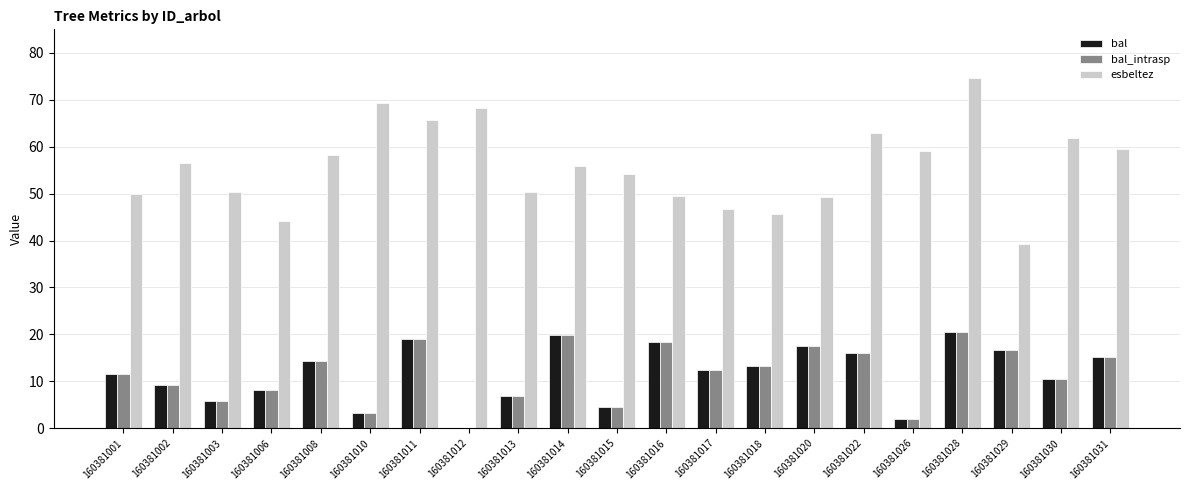

What value does the esbeltez series have at 160381013?

50.3